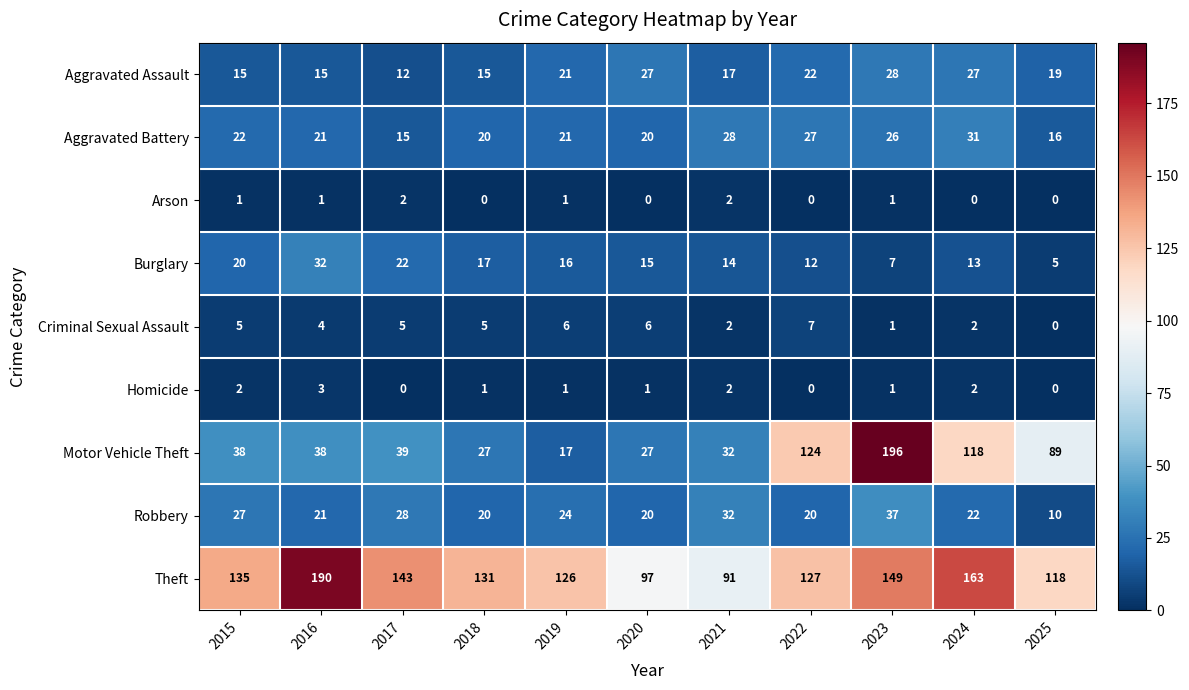

What is the approximate value of Robbery at 2019?

24